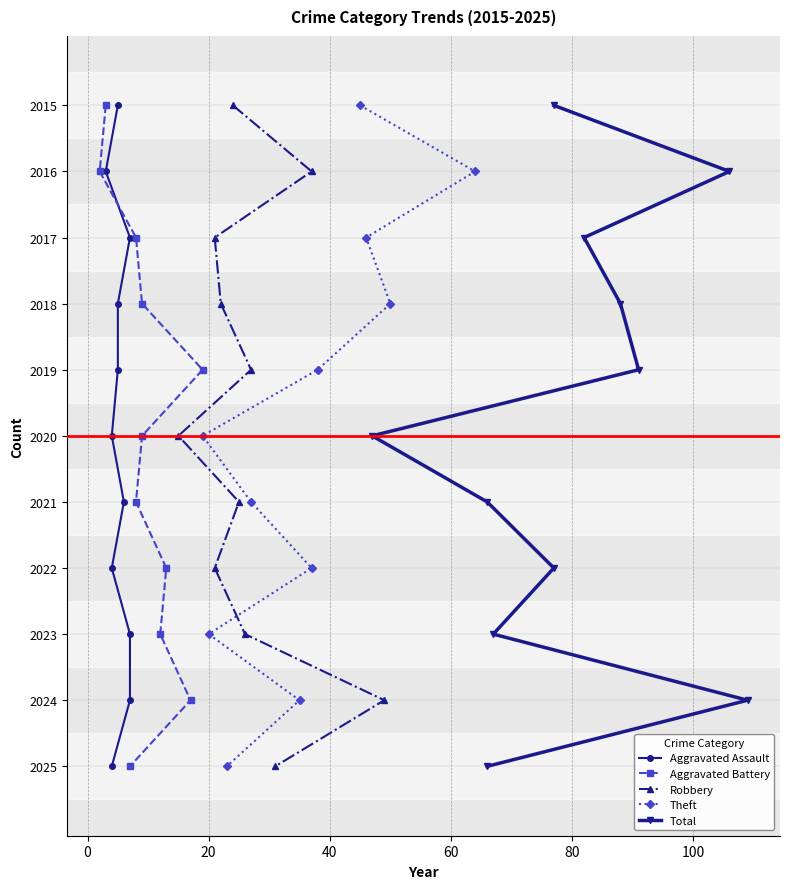

What is the value of the Aggravated Assault point at the 7th from the left?

6